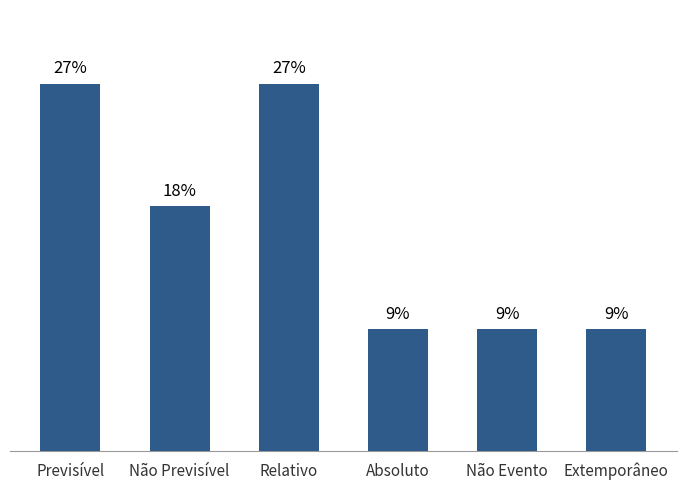

How many categories are shown in the chart?

6